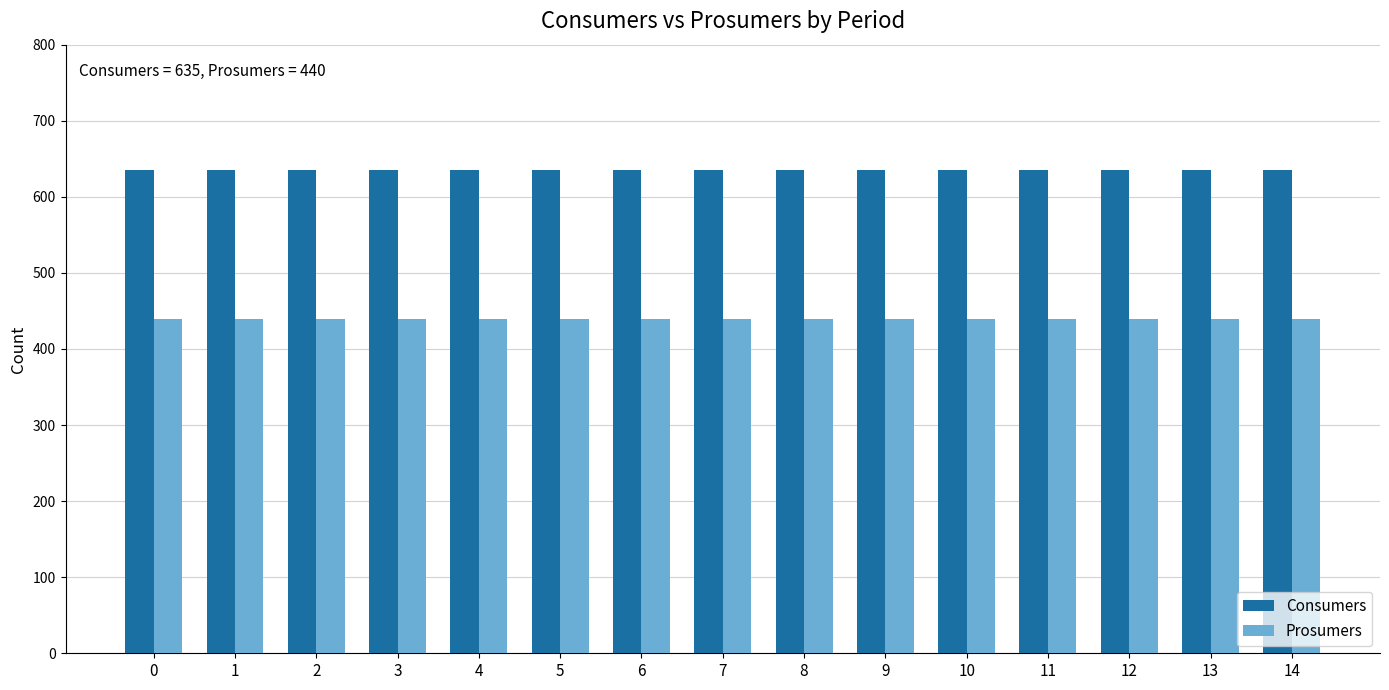

What is the difference between the highest and lowest values at 10?

195